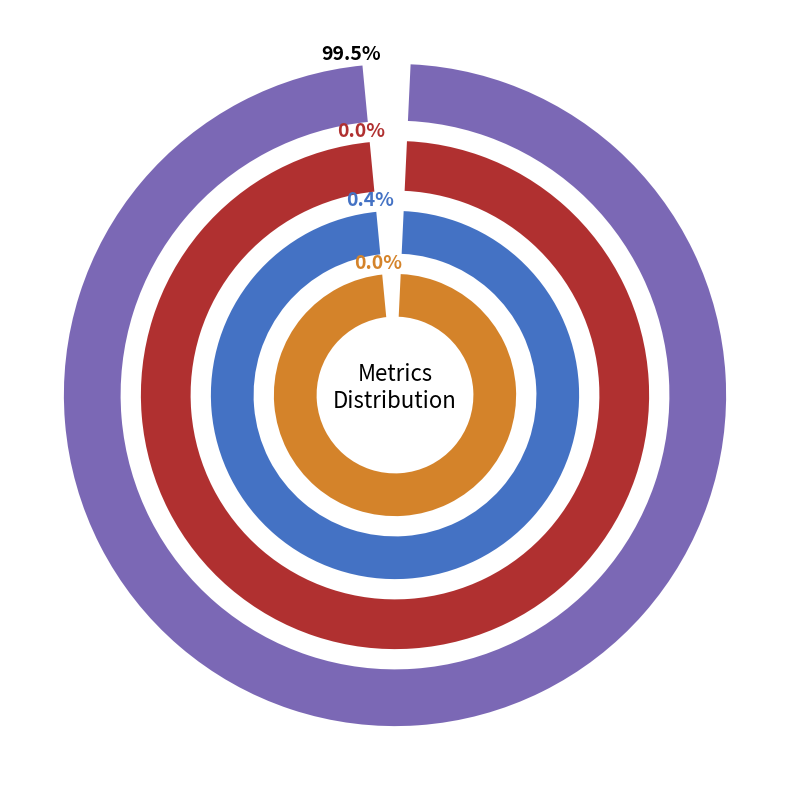

Is it true that MAPE is 100% of the pie?

True